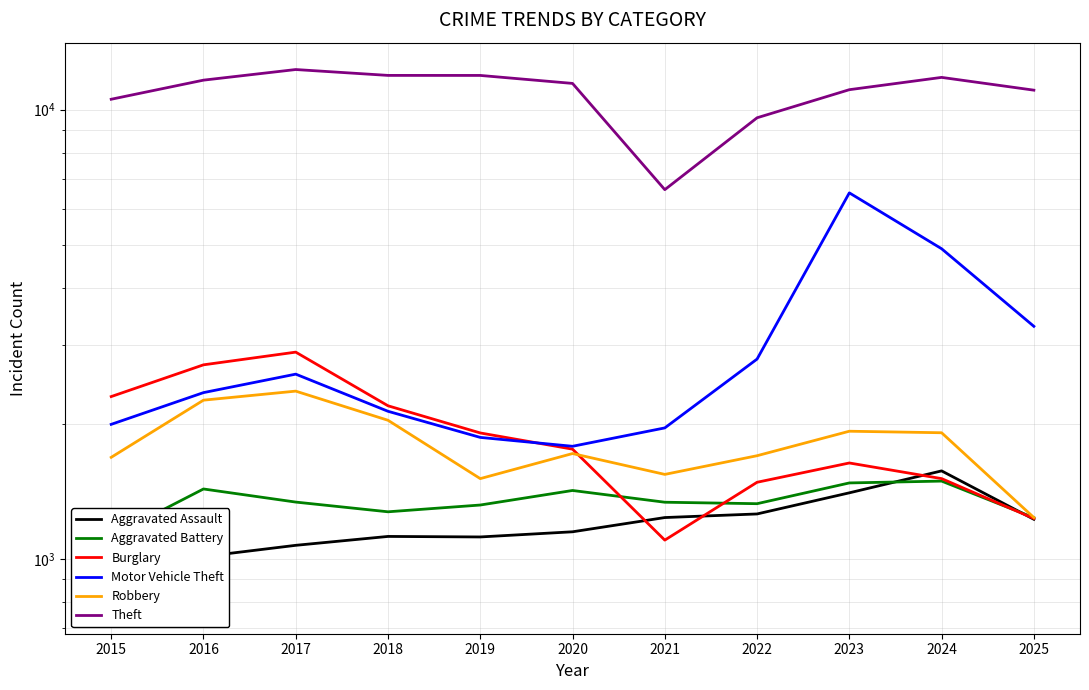

At which category is the sum across all series the highest?

2023